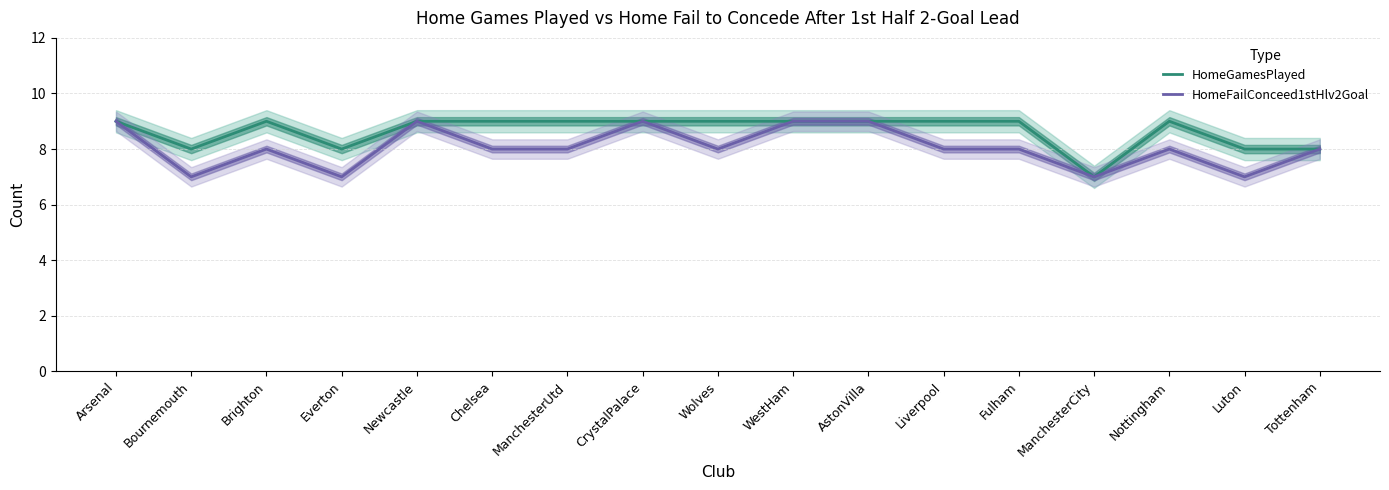

How many interior local valleys does the HomeFailConceed1stHlv2Goal series have?

5